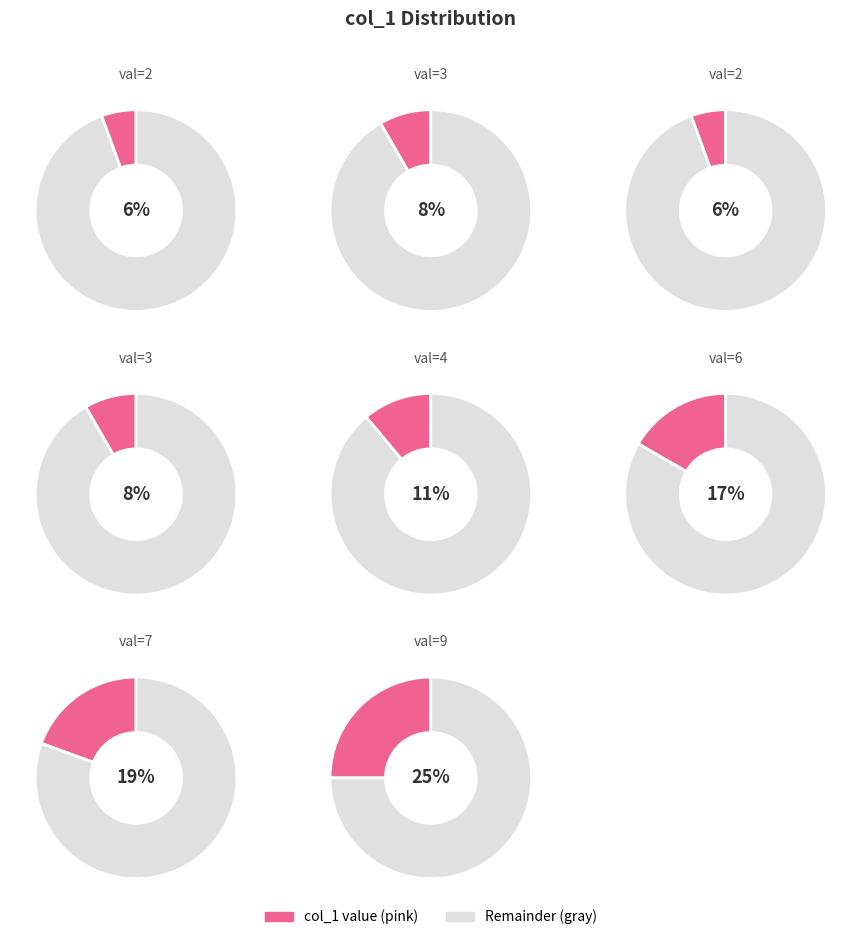

Between 9 and 2, which is larger?

9